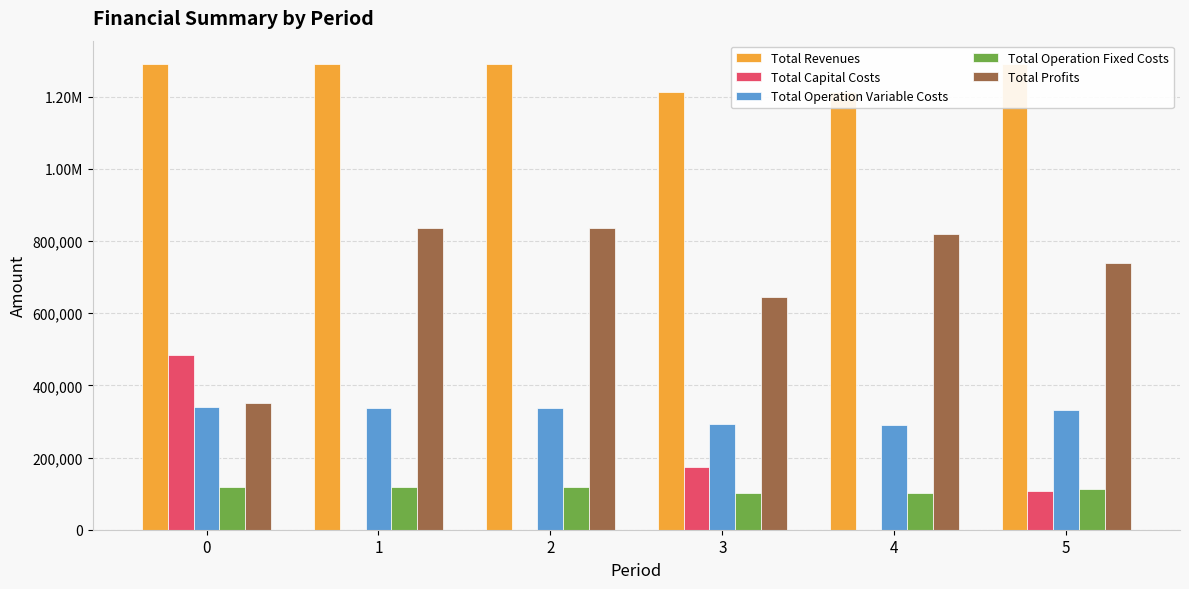

What is the minimum value for Total Profits?

351125.0